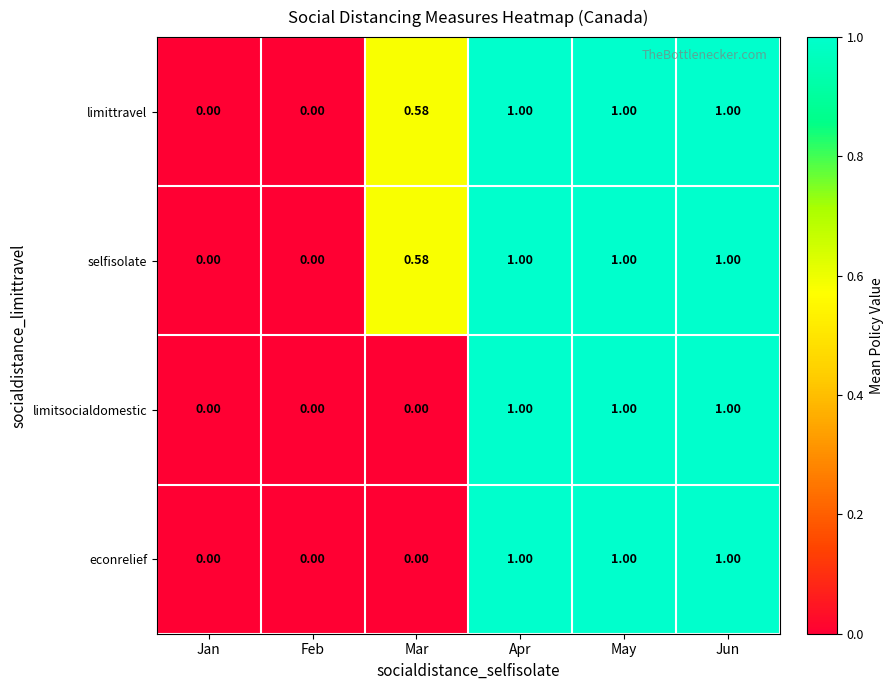

Is the value of econrelief at Mar greater than the value of limitsocialdomestic at May?

No